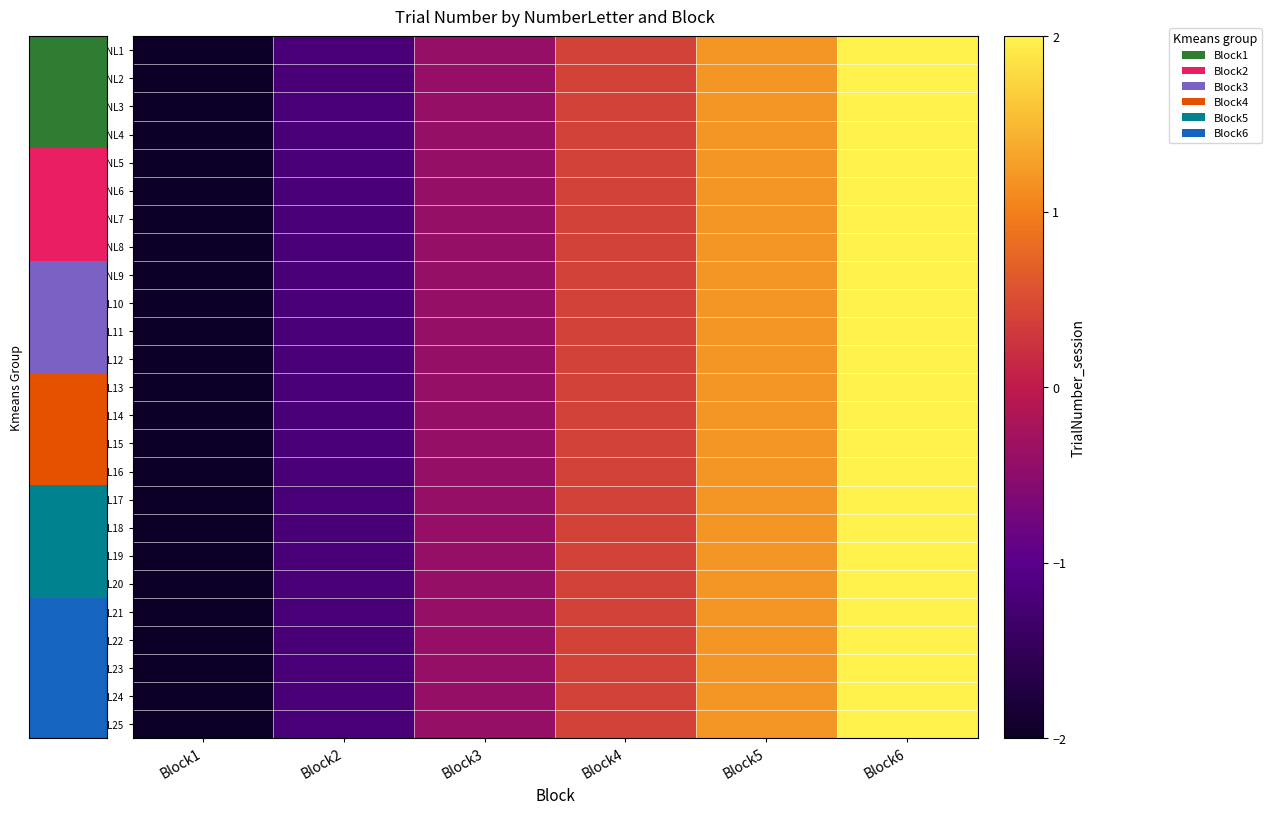

Rank the series by their maximum value, from lowest to highest.

NL1, NL2, NL3, NL4, NL5, NL6, NL7, NL8, NL9, NL10, NL11, NL12, NL13, NL14, NL15, NL16, NL17, NL18, NL19, NL20, NL21, NL22, NL23, NL24, NL25